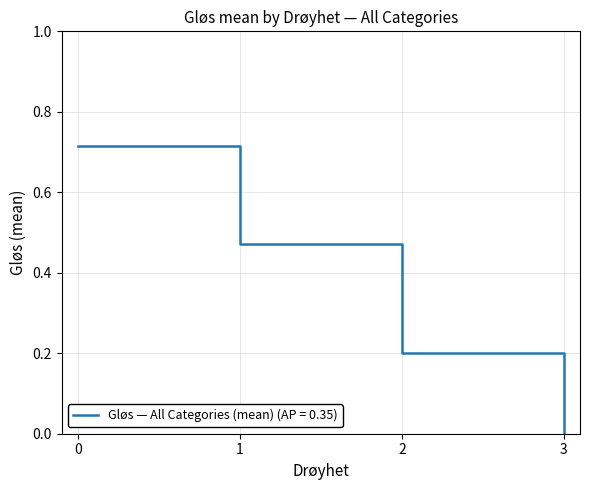

Rank the categories by value from lowest to highest.

3, 2, 1, 0